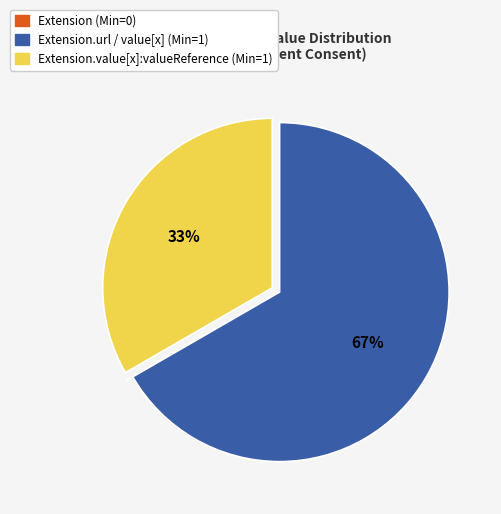

The Extension.value[x]:valueReference (Min=1) slice represents 33% of the pie. True or false?

True